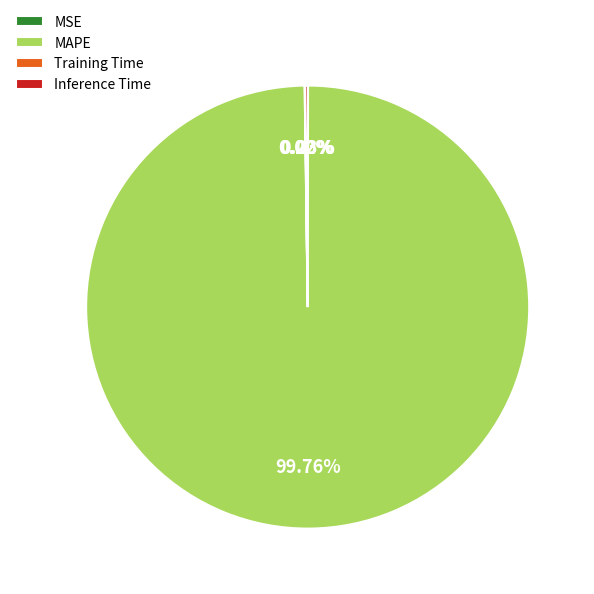

Does any single category account for the majority?

Yes